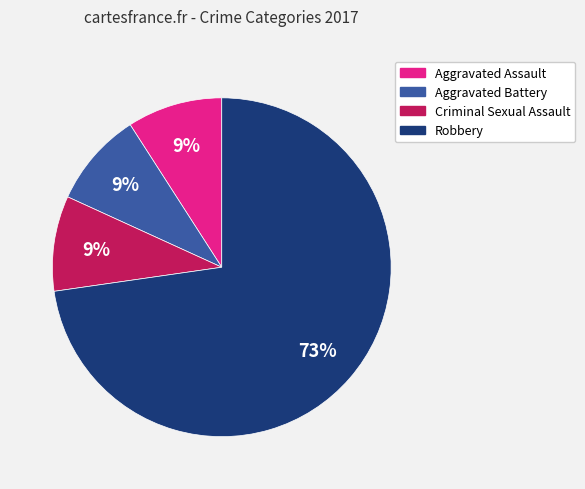

What percentage is the Aggravated Assault slice, to the nearest percent?

9%